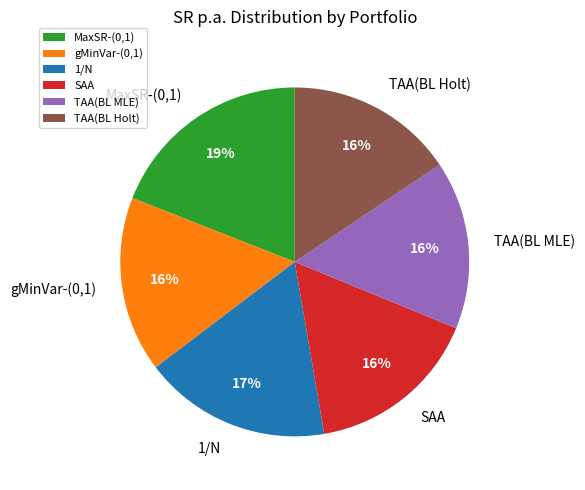

How many segments does this pie chart have?

6